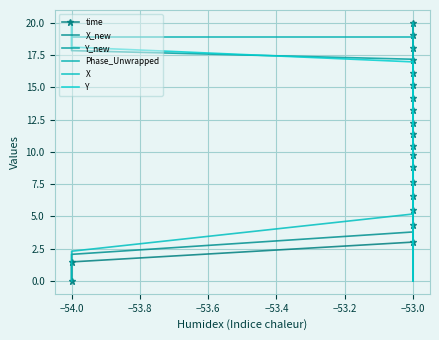

The Phase_Unwrapped series shows 11.9 at −53.0. True or false?

False